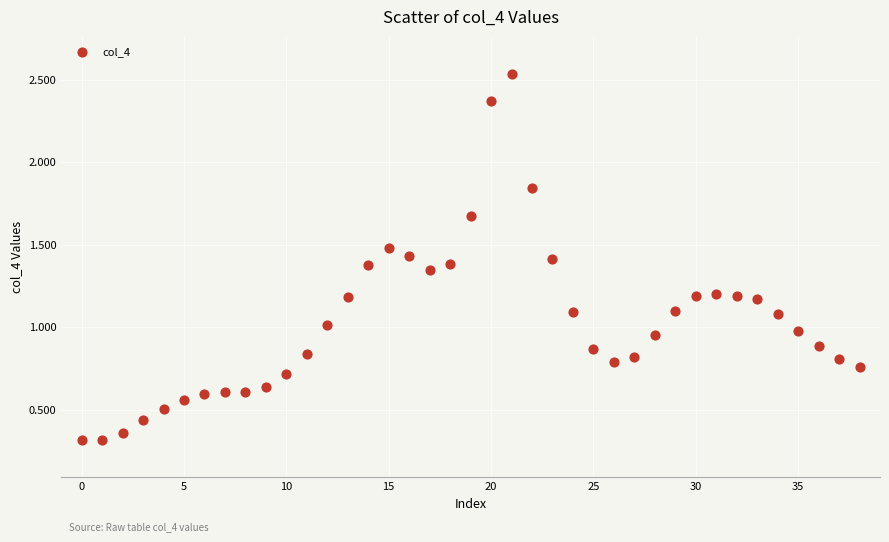

What is the range of Y values (max minus min)?

2.2